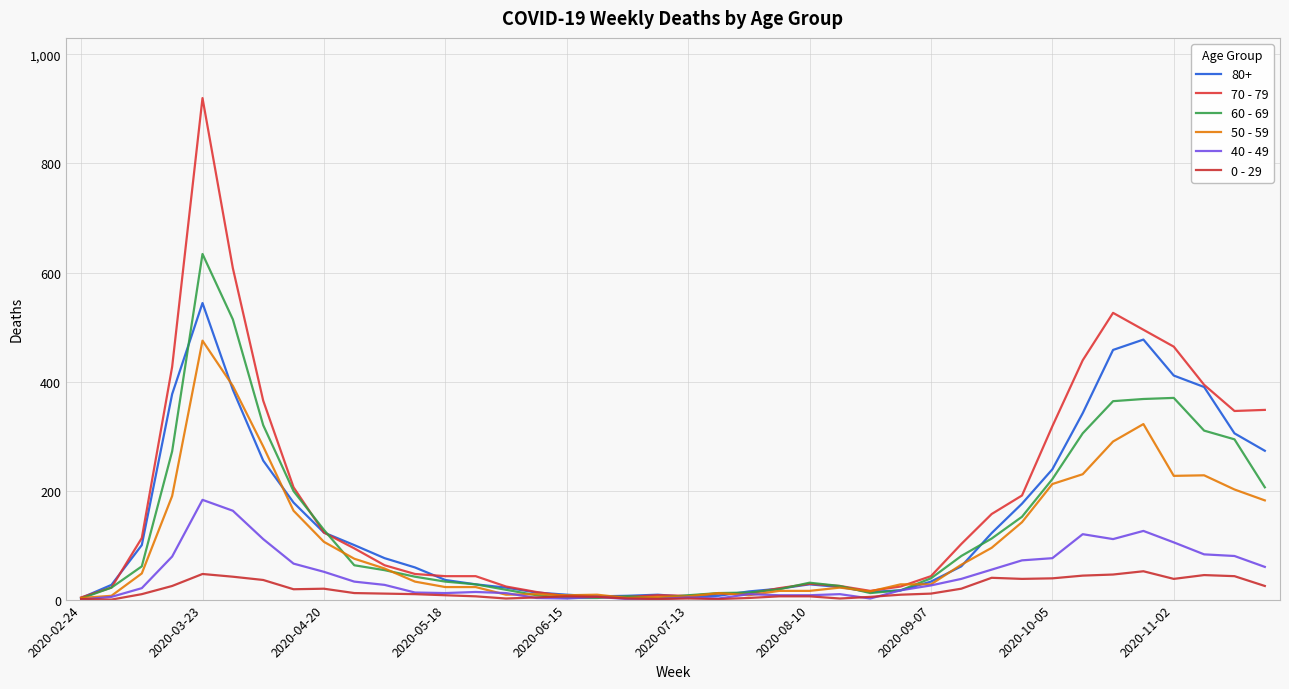

What is the greatest value displayed?

920